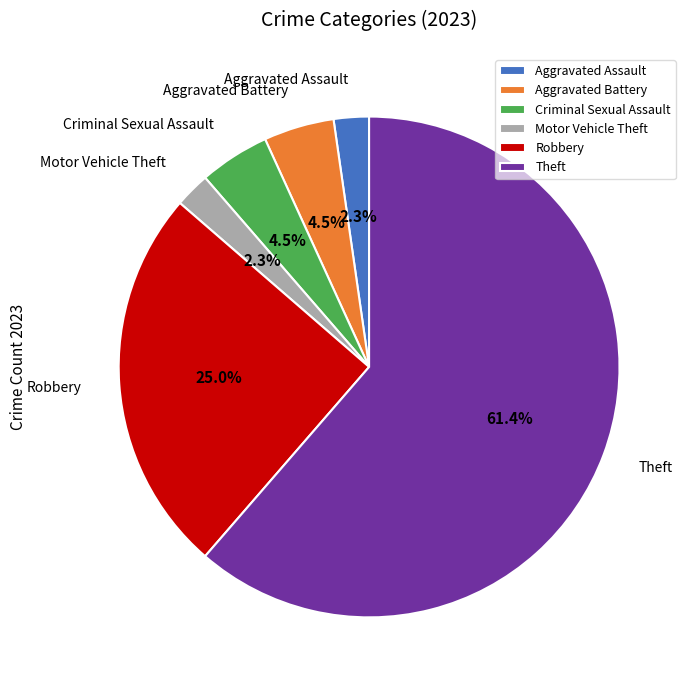

True or false: Aggravated Assault accounts for 2% of the total.

True